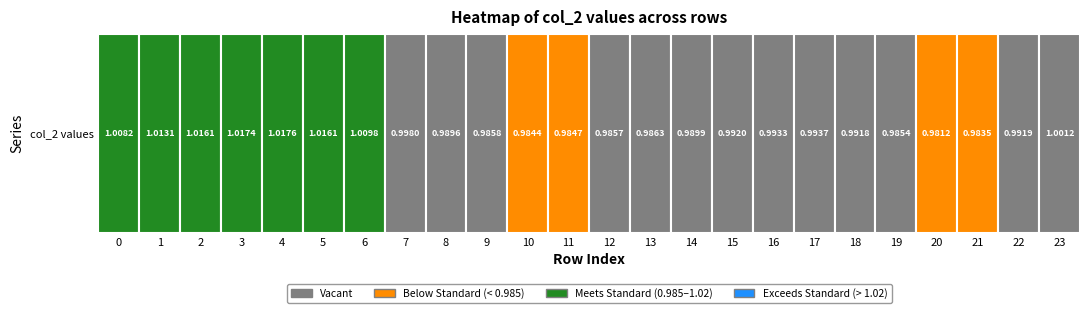

Count the number of data series in this chart.

1